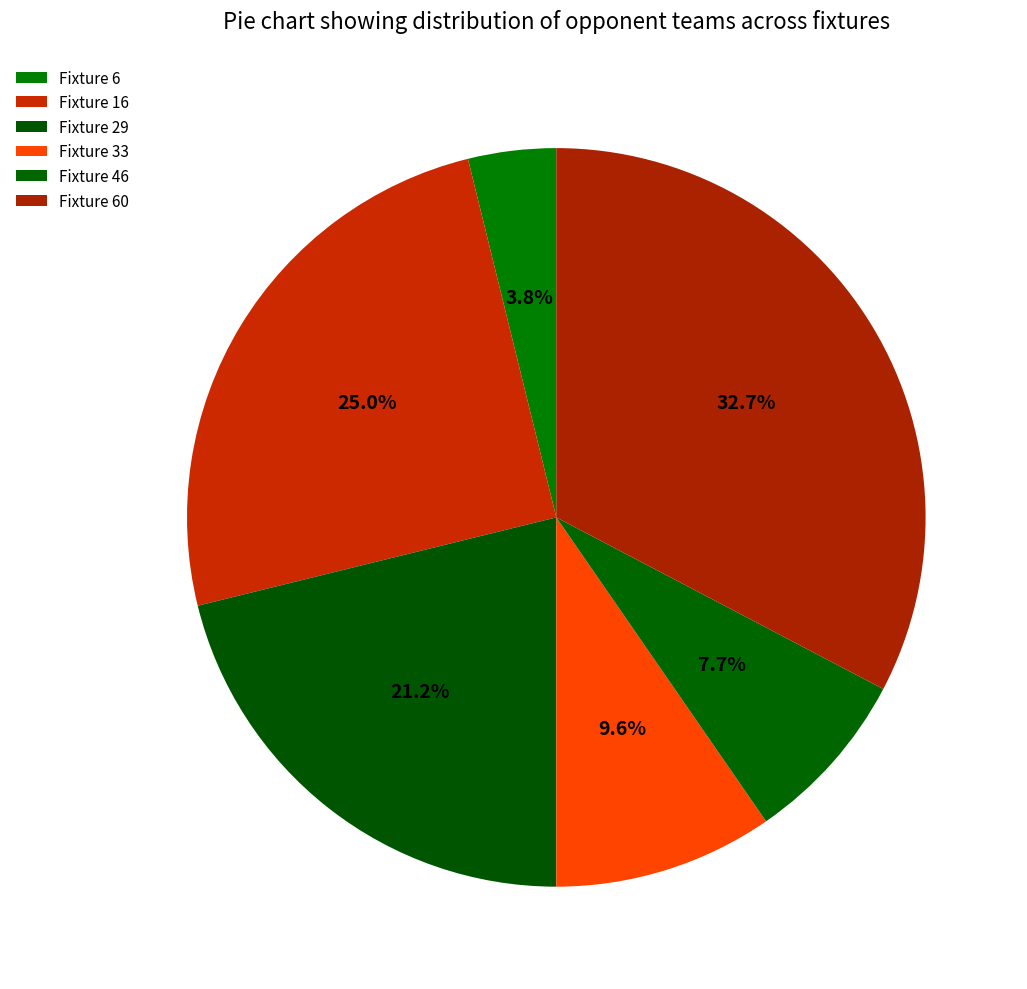

Count the number of slices in the pie.

6